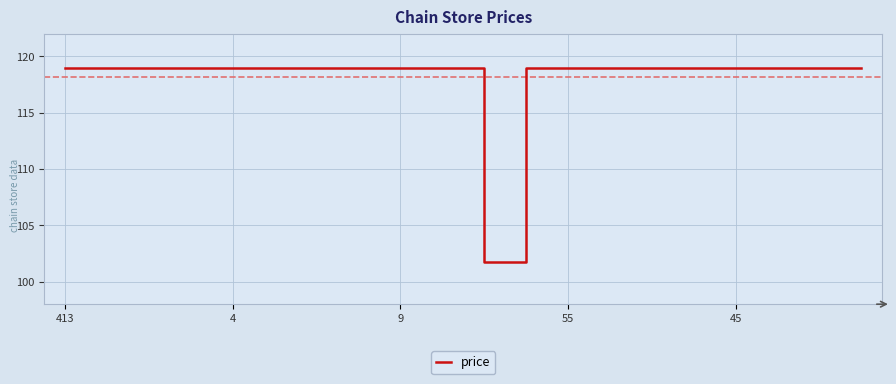

Is this an area chart (filled region under the line)?

No